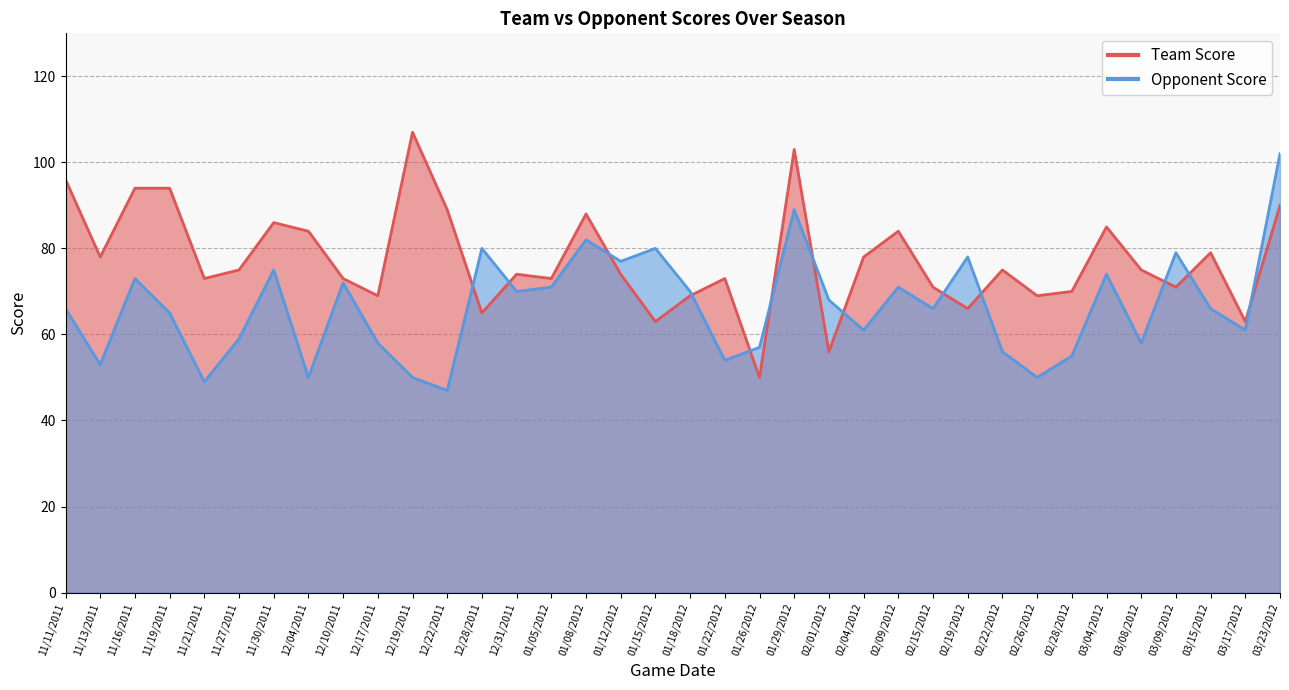

True or false: Team Score has more than 1 points higher than both neighbors.

True